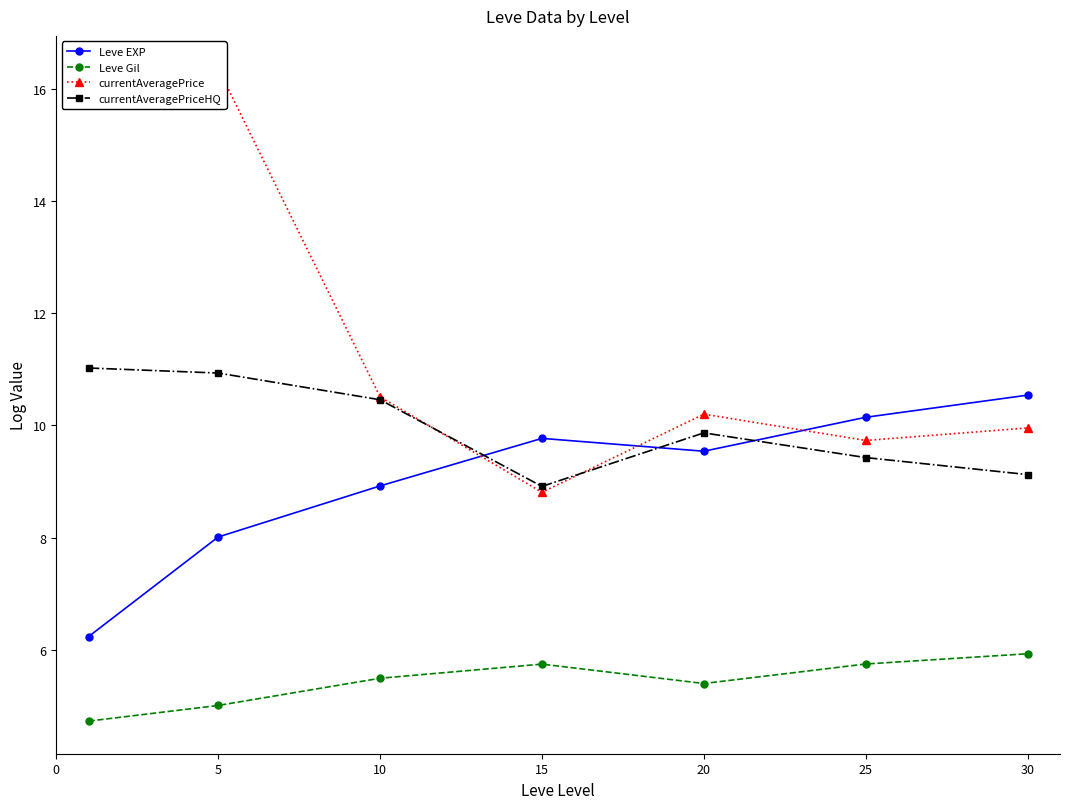

The currentAveragePrice series shows 5.2 at 5. True or false?

False